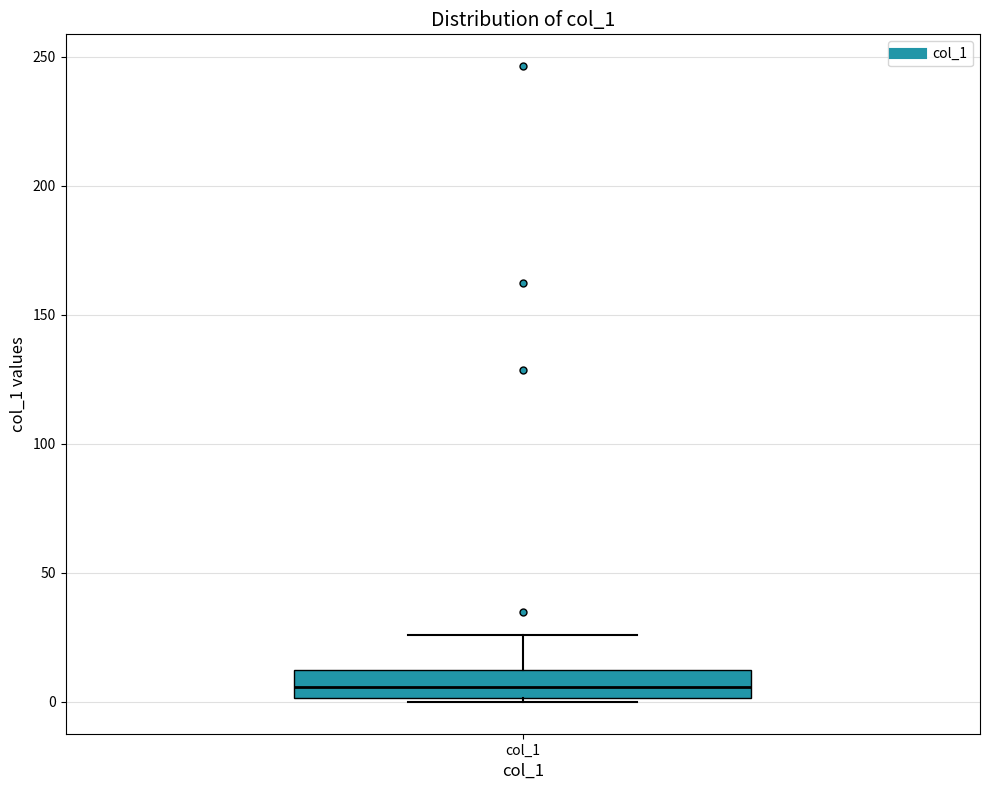

Read this box plot against the y-axis: the position of the median line, the range covered by the box, and the ends of both whiskers. The values are not printed on the chart, so give them approximately, as read against the axis.

median 5, box 0 to 10, whiskers 0 (just below the box's lower edge) to 25